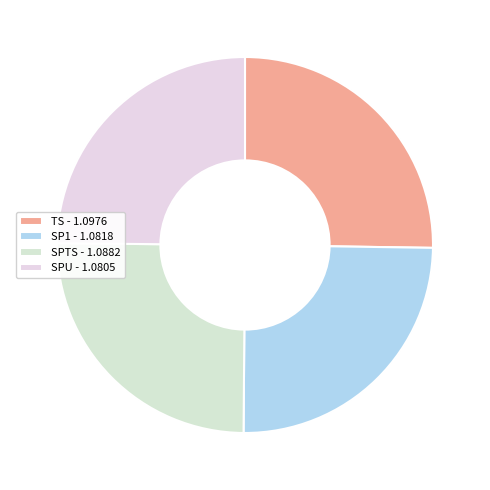

What percentage is the TS slice, to the nearest percent?

25%